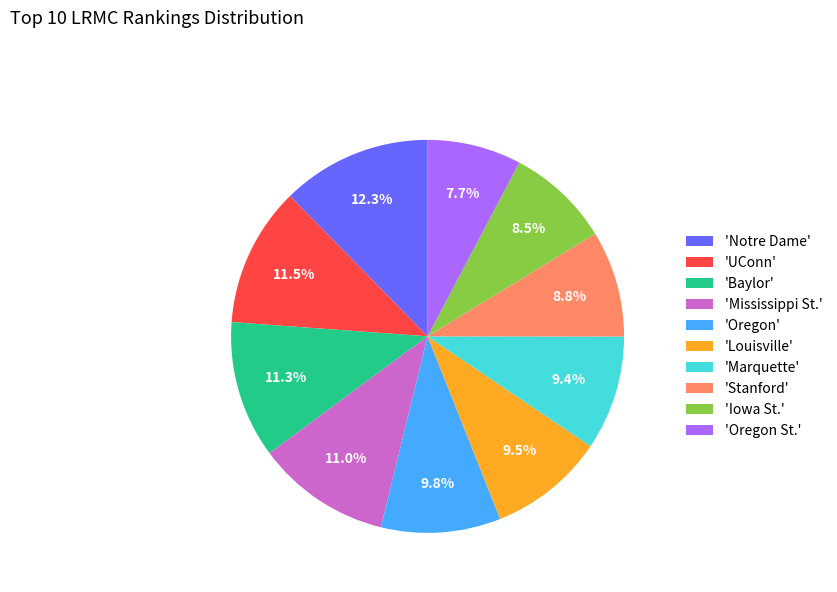

Is there a majority slice in this chart?

No